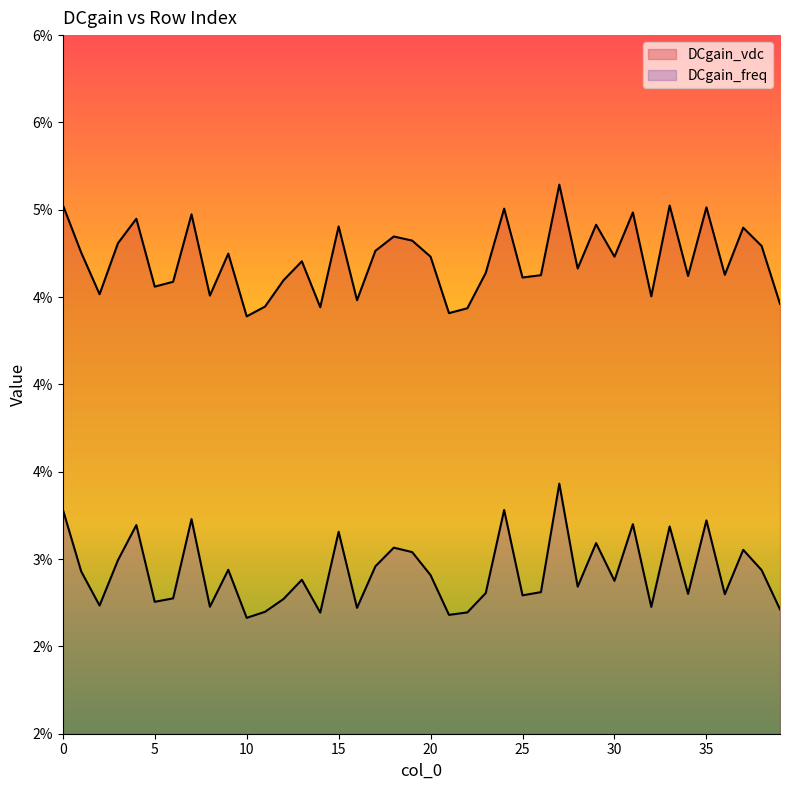

Is the value of DCgain_vdc at 6 greater than the value of DCgain_freq at 21?

Yes